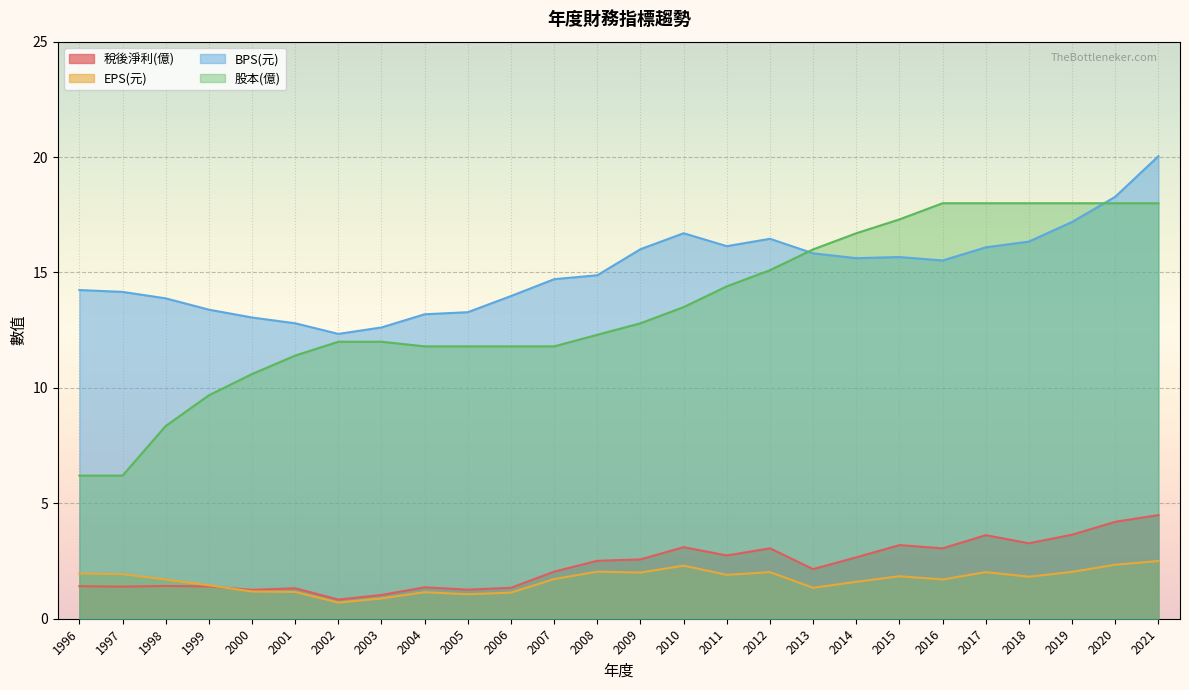

What is the minimum value shown in the chart?

0.7